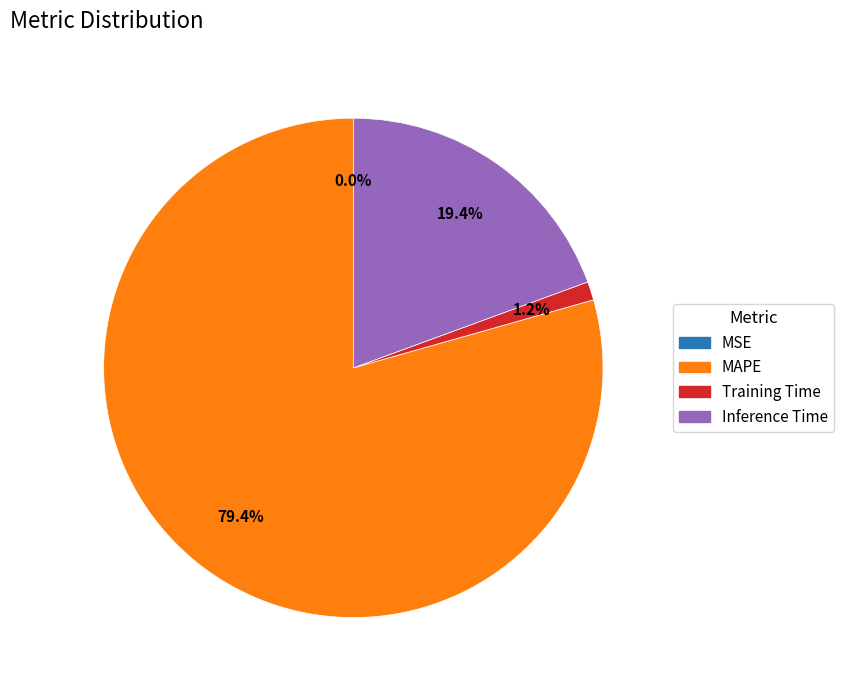

Is there any slice that represents more than half of the pie?

Yes